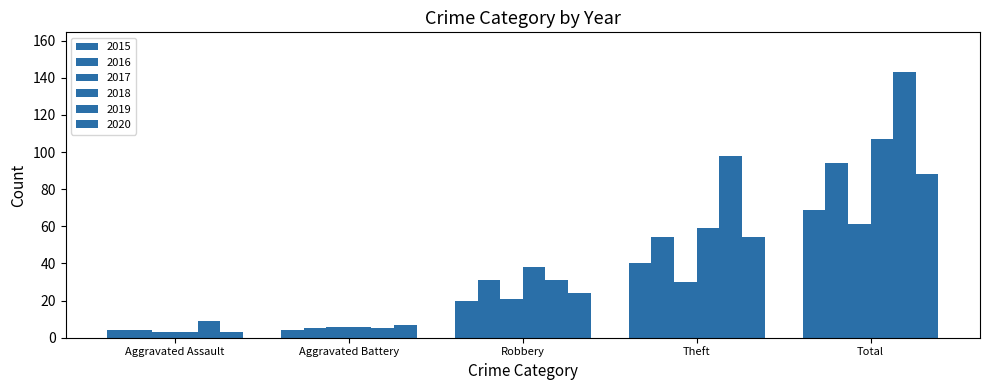

At how many categories does at least one series exceed 19?

3